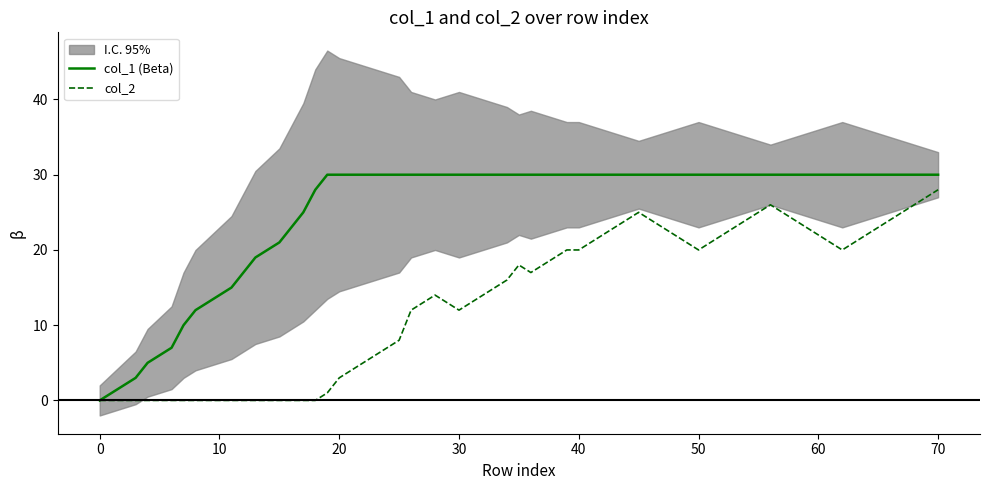

Is this an area chart (filled region under the line)?

No